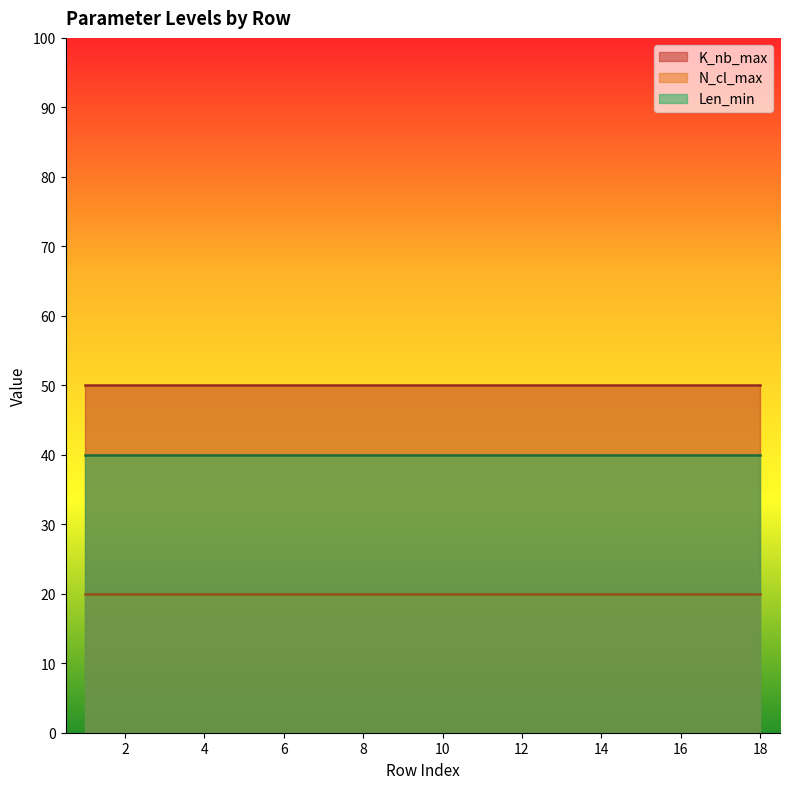

True or false: Len_min and K_nb_max intersect in this chart.

False